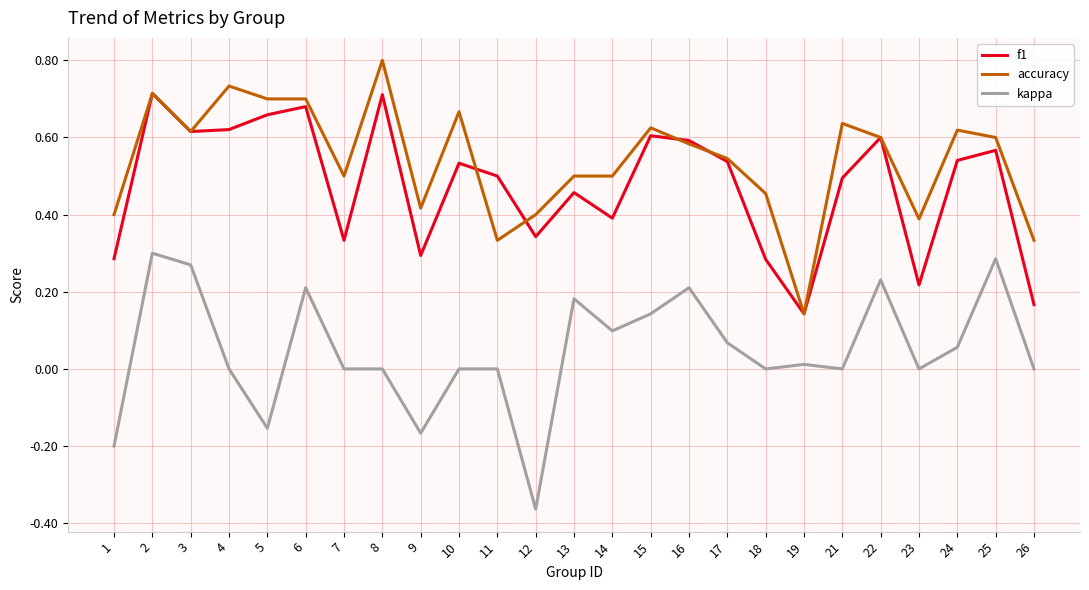

What is the greatest value displayed?

0.8